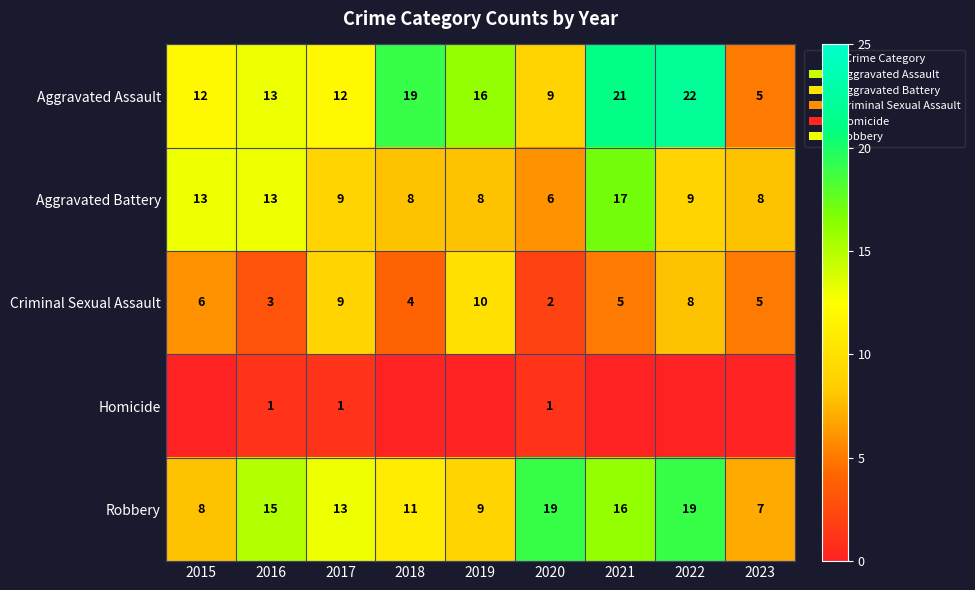

How many values in the Aggravated Assault series are below 13?

4